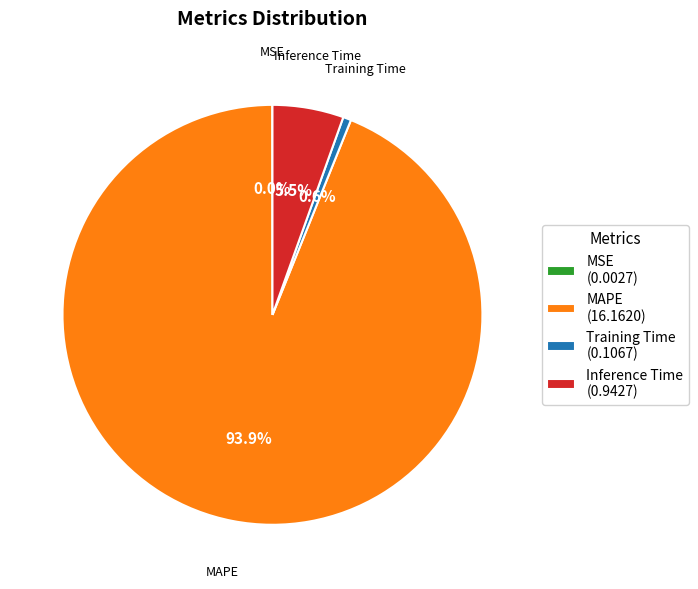

Is MAPE (16.1620) the majority of the pie?

Yes